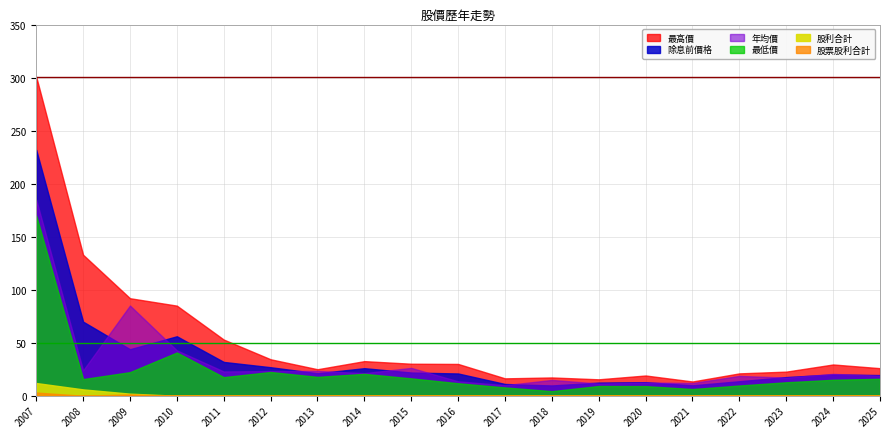

Which category has the lowest value in the 最高價 series?

2021